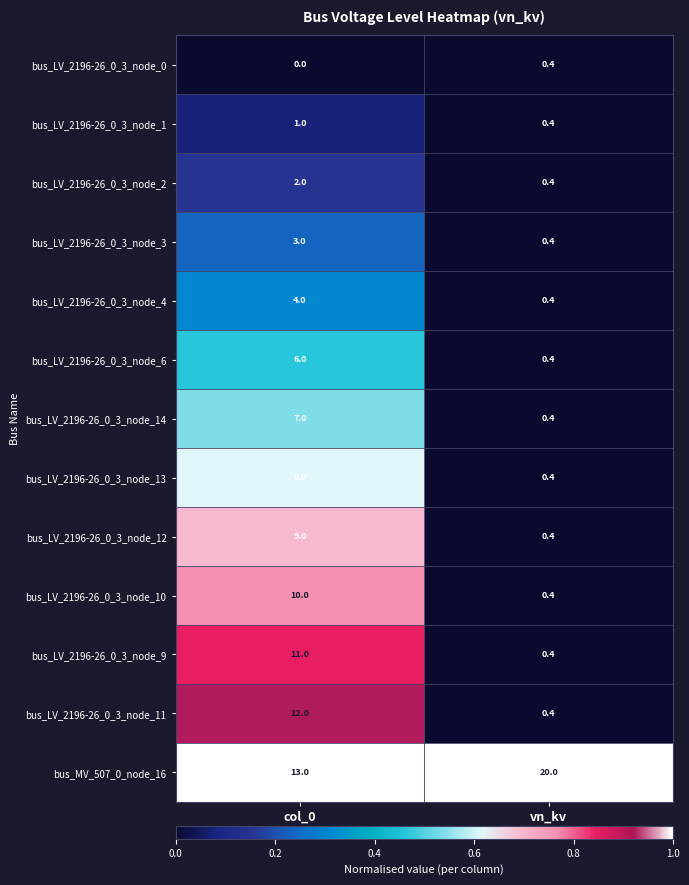

At how many categories does at least one series exceed 0?

2